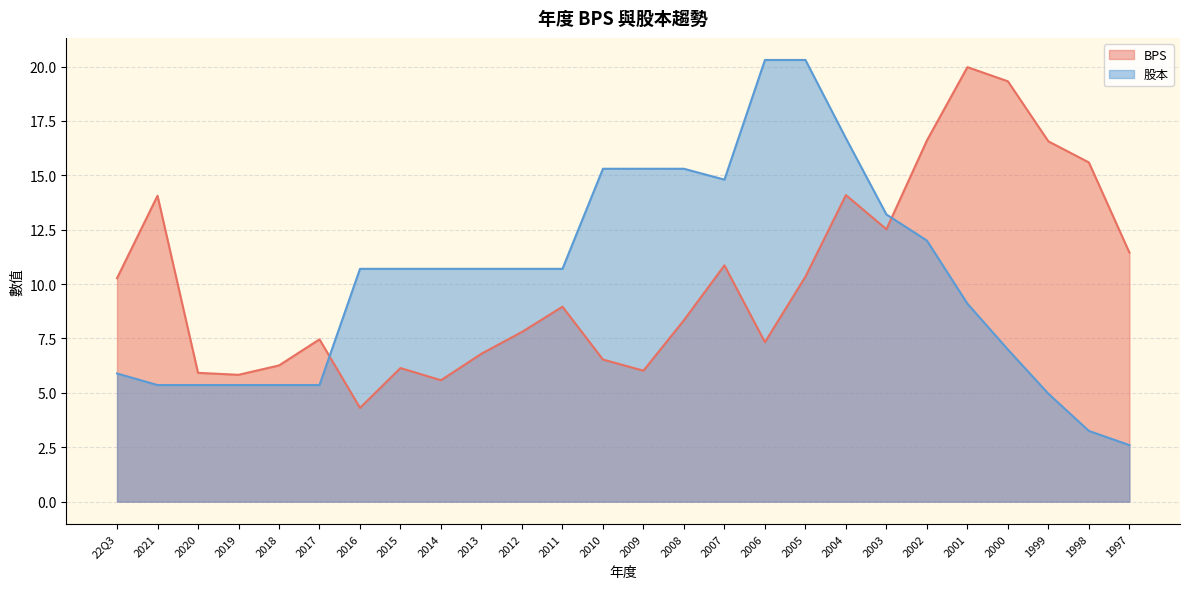

What are all the series names shown in the legend?

BPS, 股本